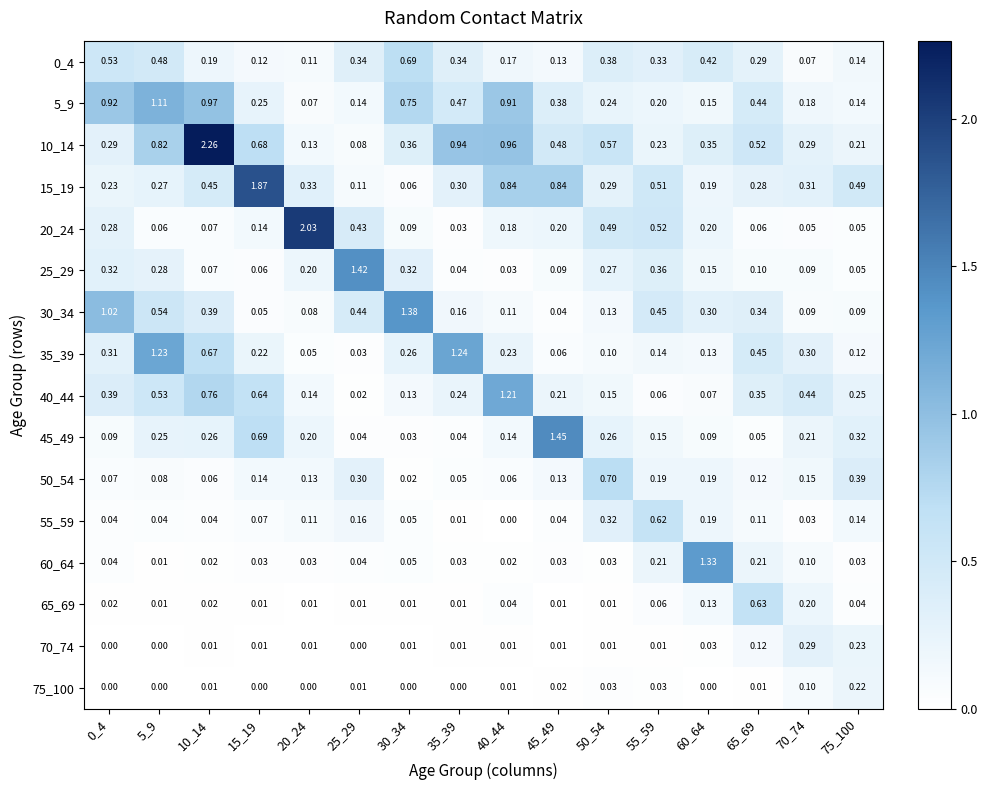

Is the value of 10_14 at 65_69 greater than the value of 70_74 at 45_49?

Yes